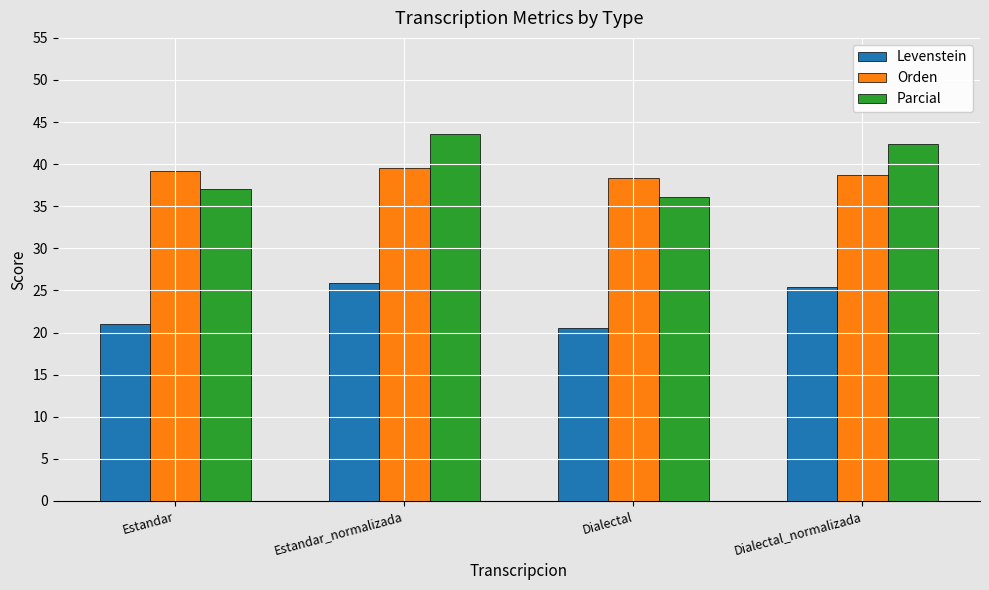

What is the lowest value of the Parcial series?

36.1